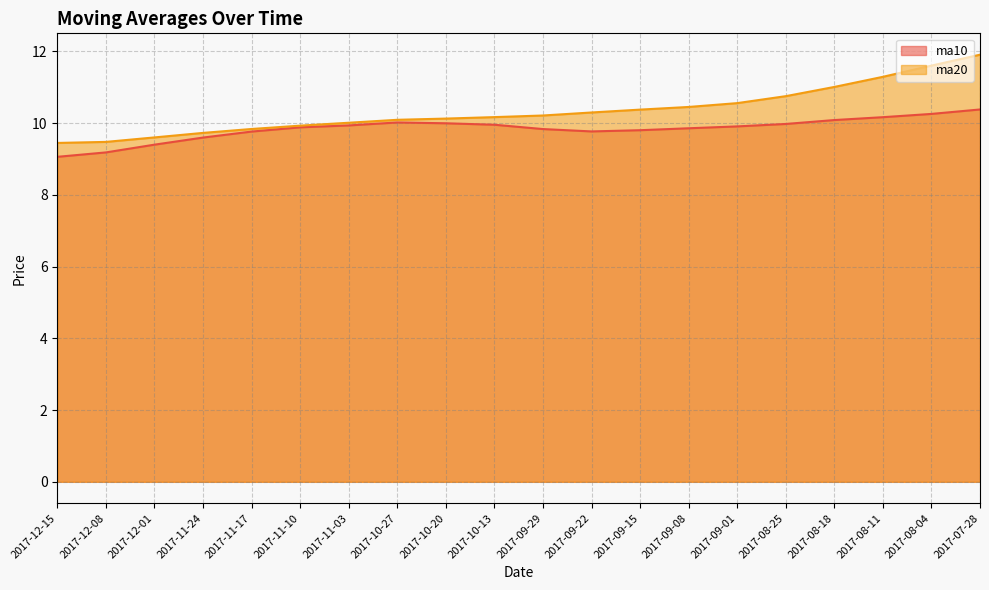

True or false: ma20 and ma10 cross at least once.

False